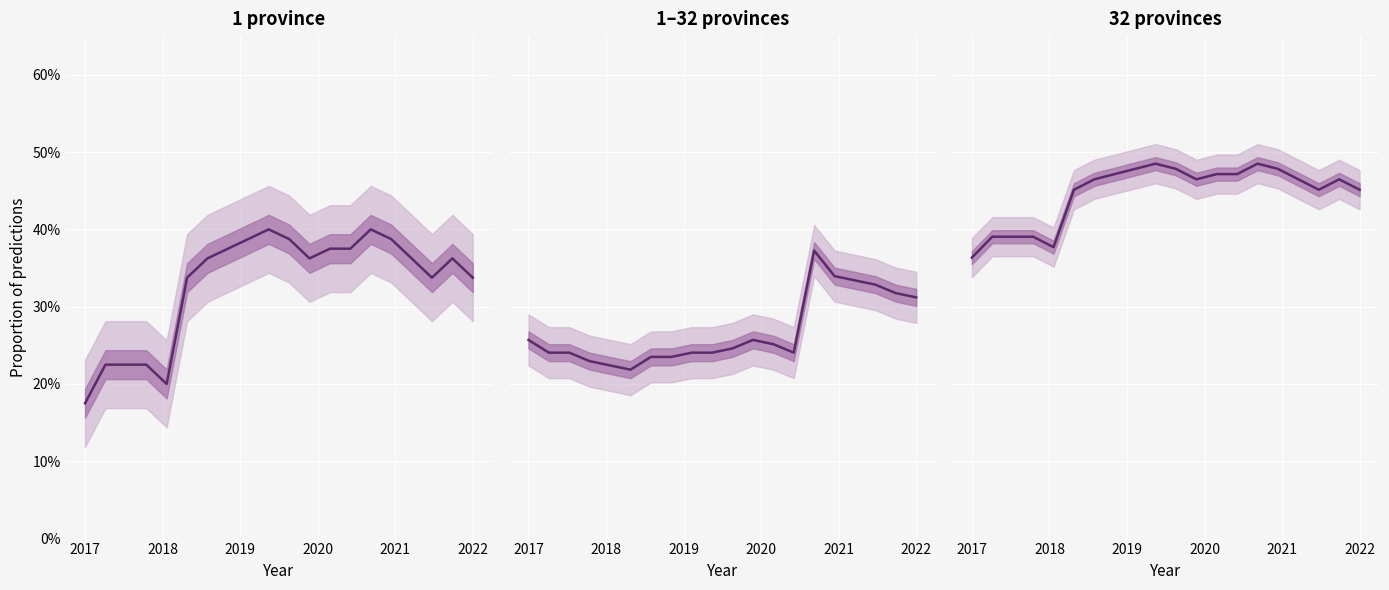

At which label is the value closest to 0?

2017